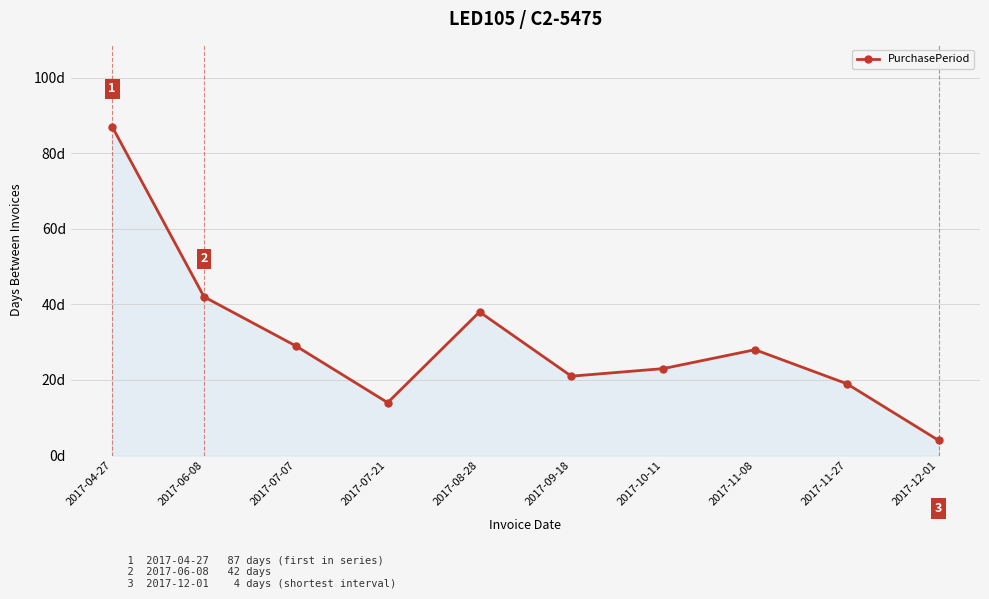

How many lines are shown in the chart?

1